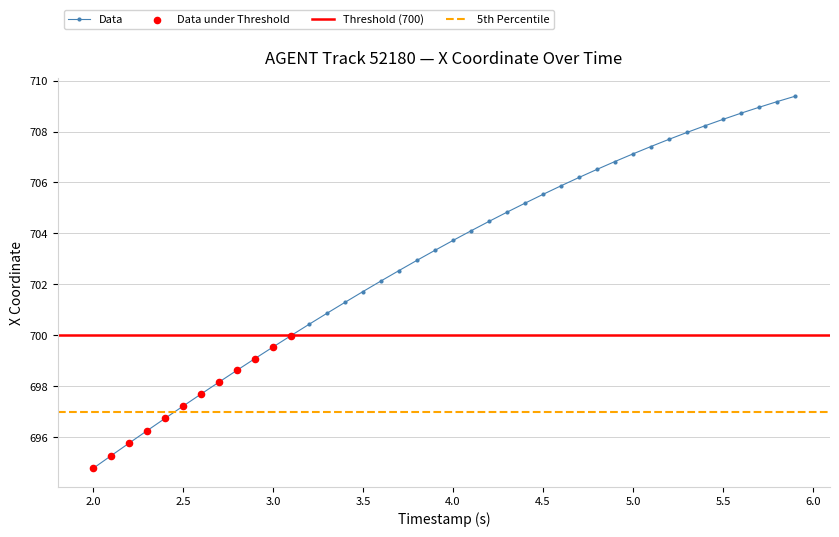

What is the minimum value for Data?

694.8